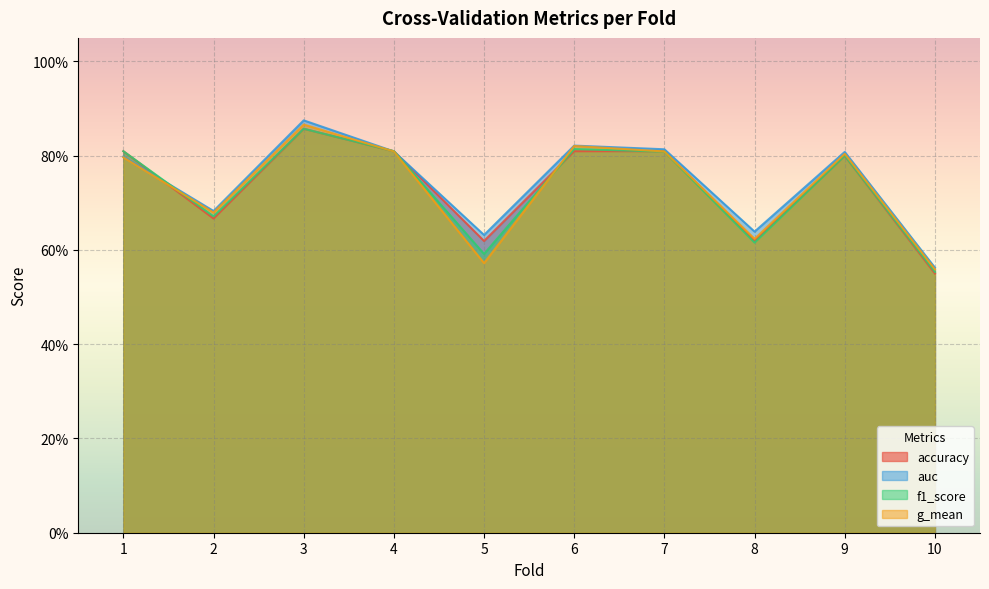

Which series has the largest range (max minus min)?

auc